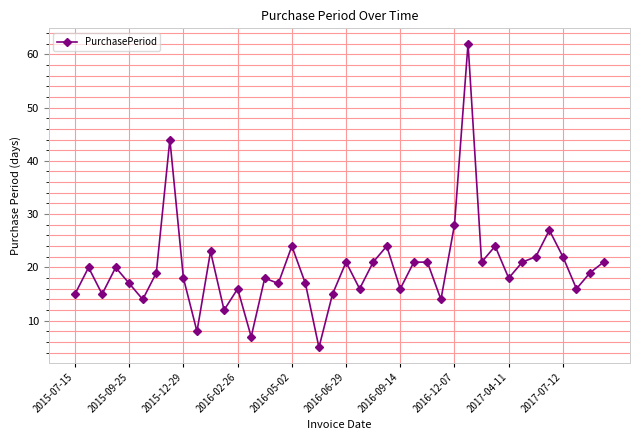

True or false: the data has more than 2 interior local peaks.

True